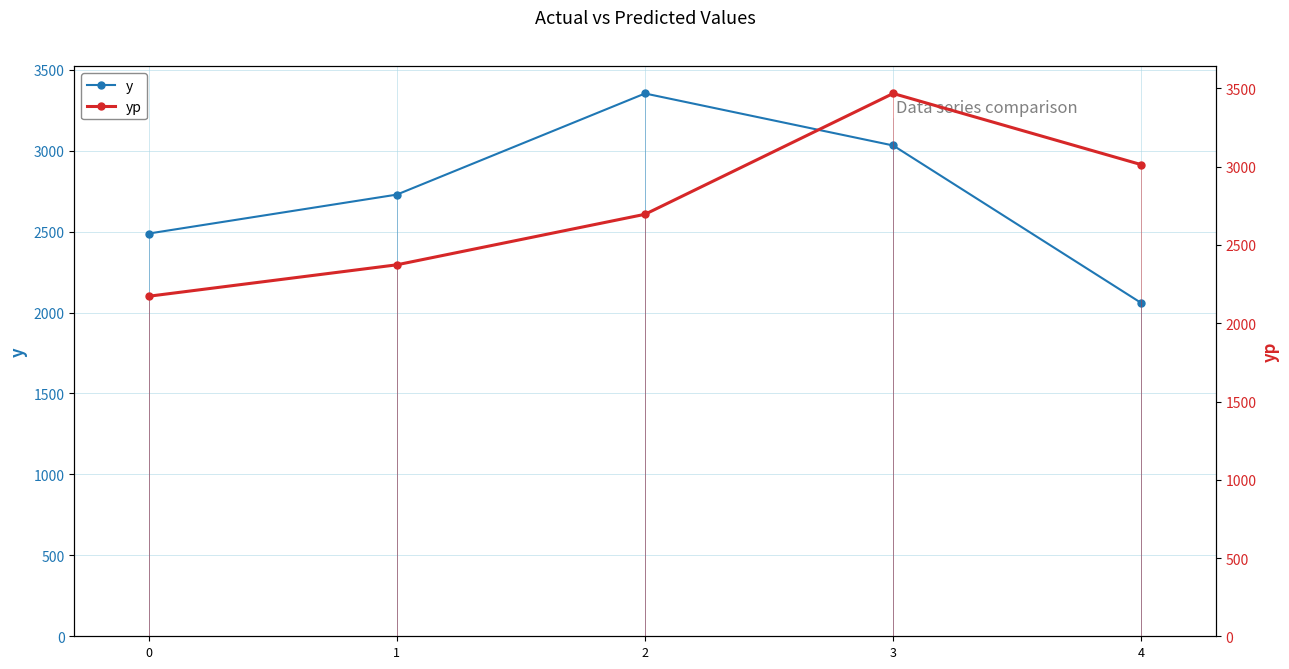

What is the value of the y point at the 1st from the left?

2487.8